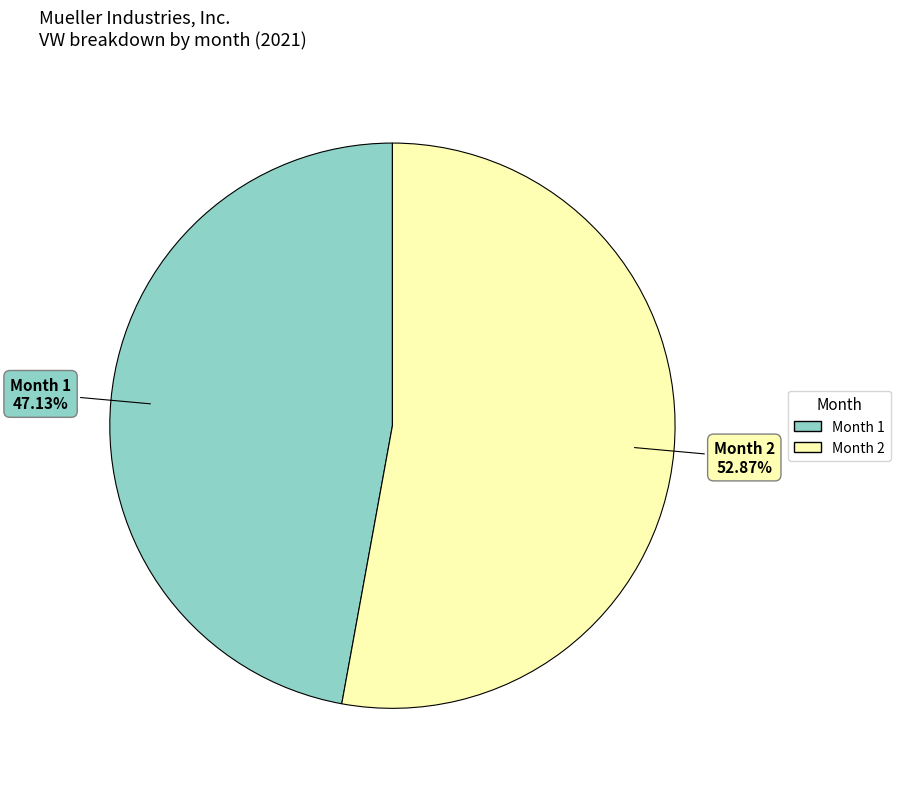

Is there a majority slice in this chart?

Yes